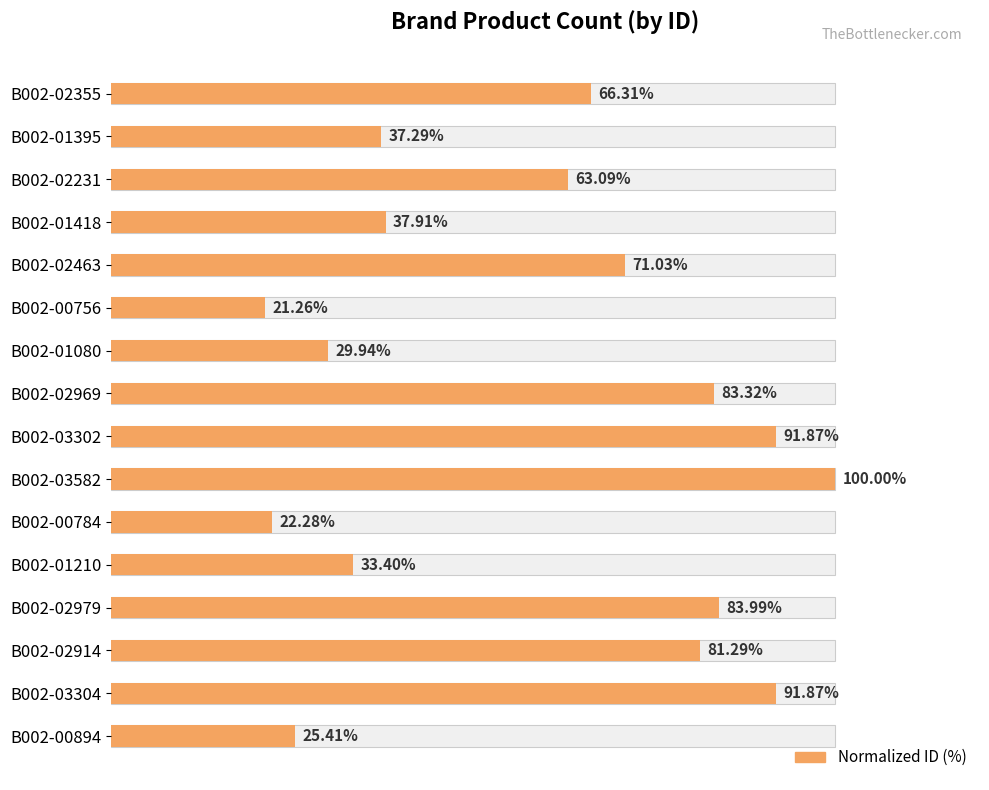

Does the chart contain any negative values?

No